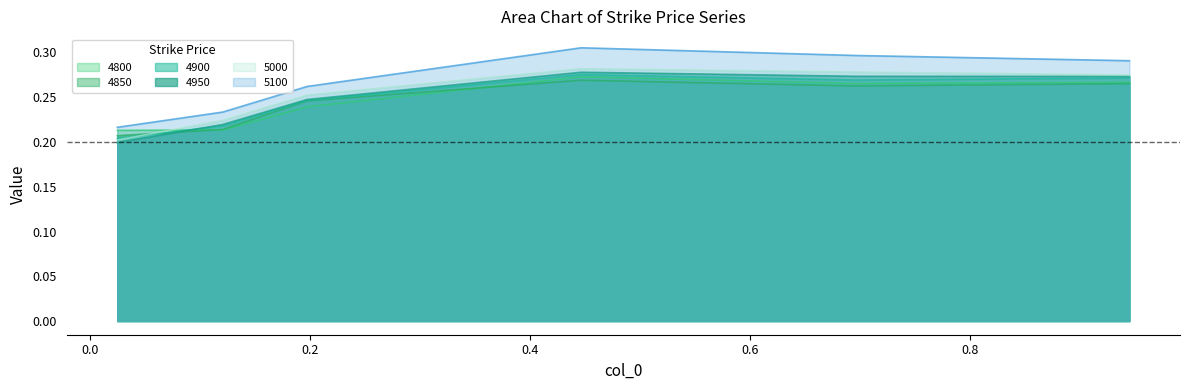

Rank the categories by 5100 value from highest to lowest.

0.4465753424657534, 0.6958904109589041, 0.9452054794520548, 0.1972602739726027, 0.1205479452054795, 0.02465753424657534